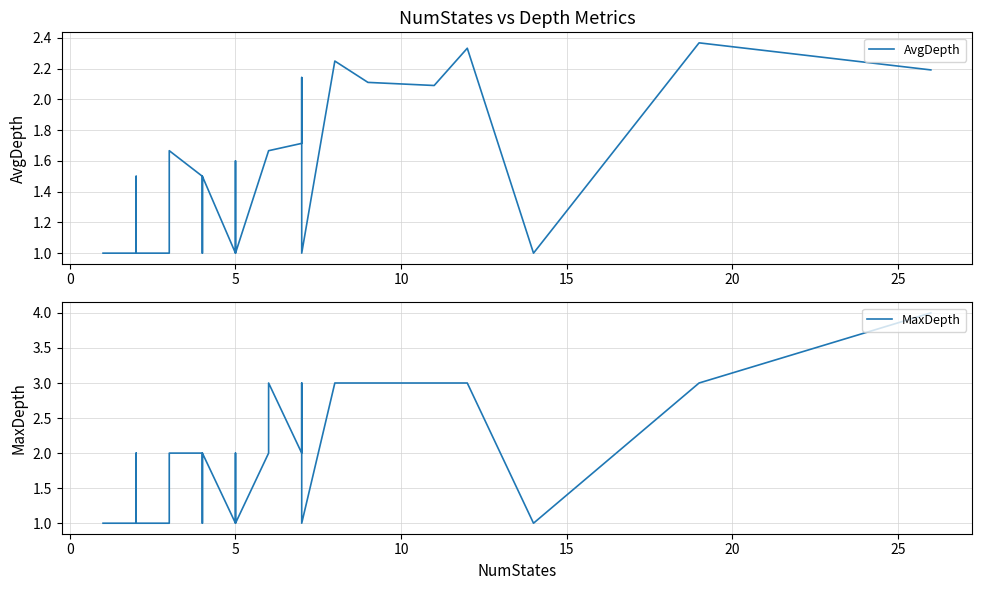

Which series has the widest spread of values?

MaxDepth